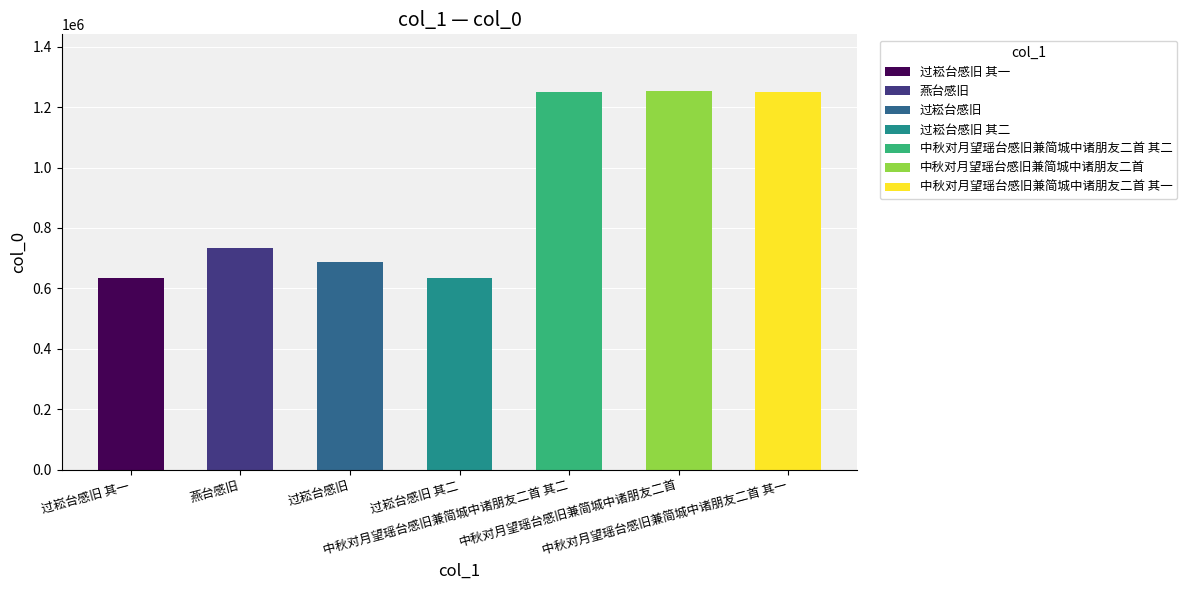

Is it true that the value at 中秋对月望瑶台感旧兼简城中诸朋友二首 其一 is 688208?

False